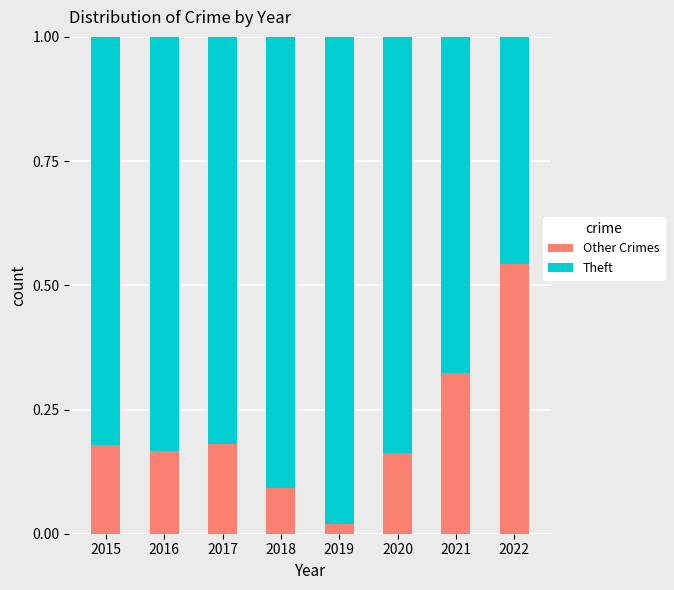

The value of Other Crimes at 2020 is 0.0. True or false?

False